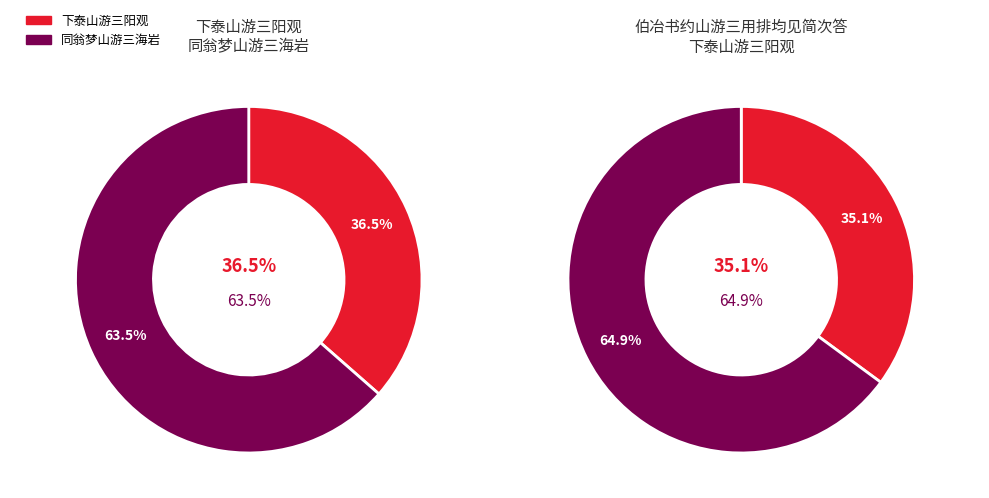

Which category has the biggest portion of the pie?

同翁梦山游三海岩